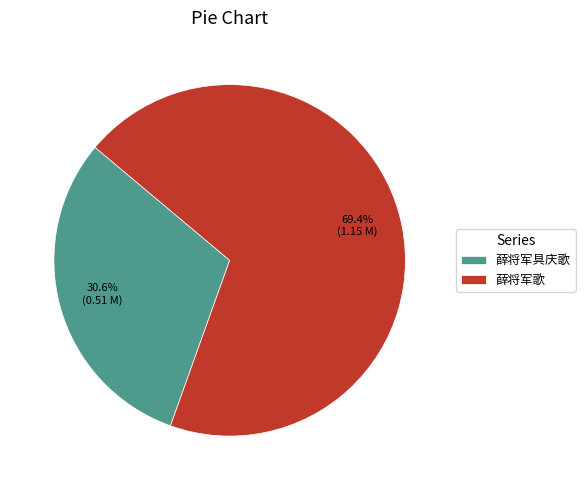

What percentage is the 薛将军歌 slice, to the nearest percent?

69%